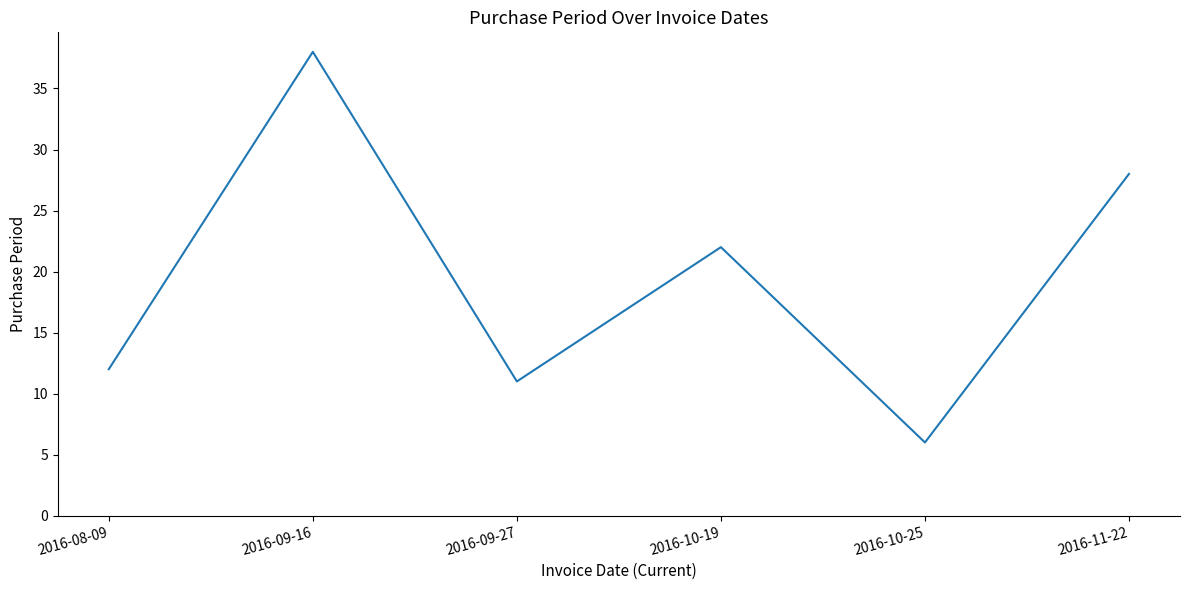

Reading left to right, extract all data points from this chart.

2016-08-09=12	2016-09-16=38	2016-09-27=11	2016-10-19=22	2016-10-25=6	2016-11-22=28